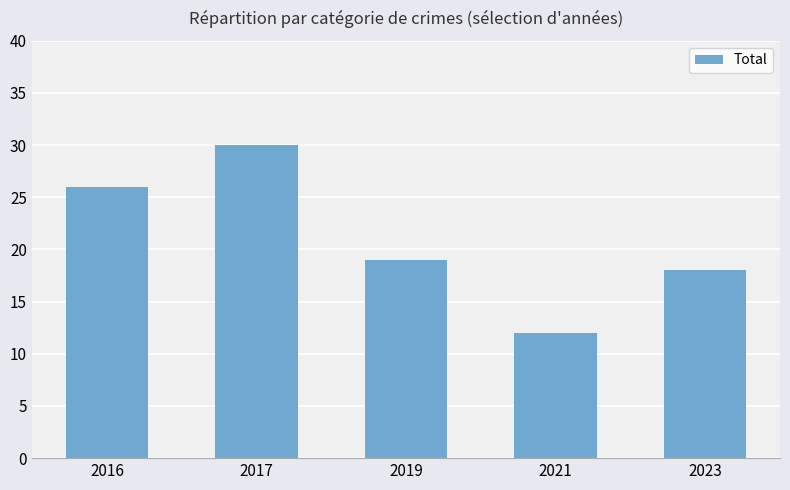

What is the value of the 4th bar from the left?

12